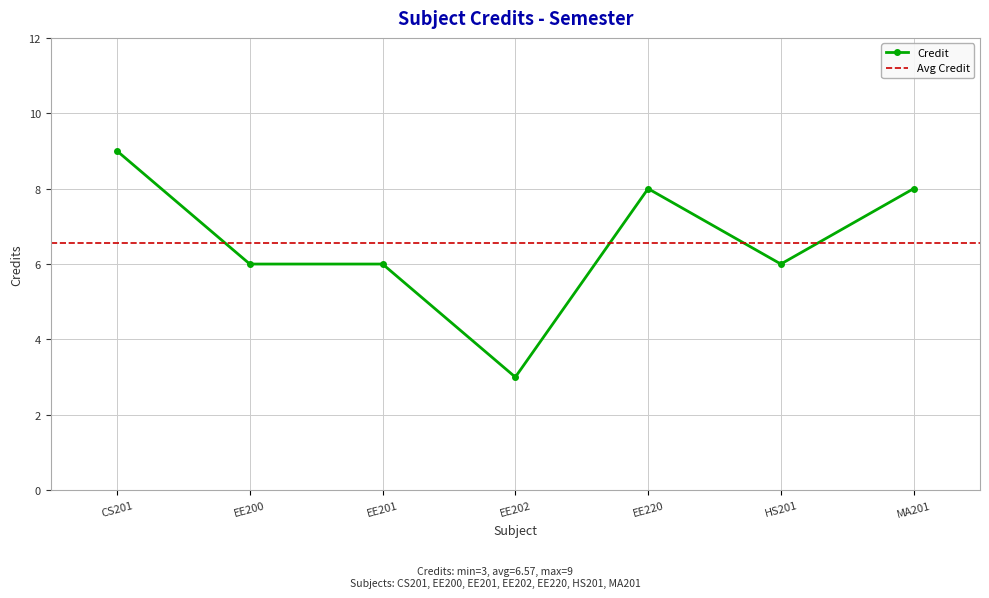

What is the value of the Credit point at the 2nd from the left?

6